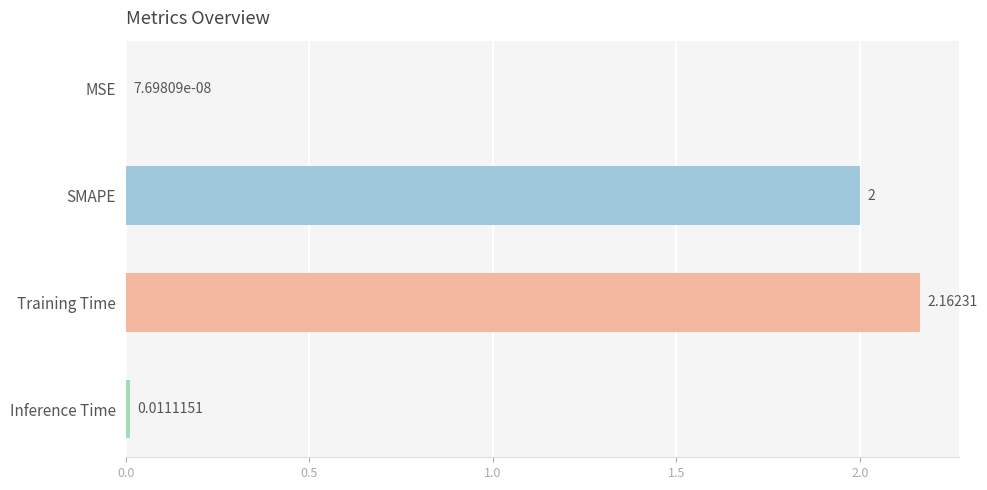

What is the sum of the values at SMAPE and MSE?

2.0